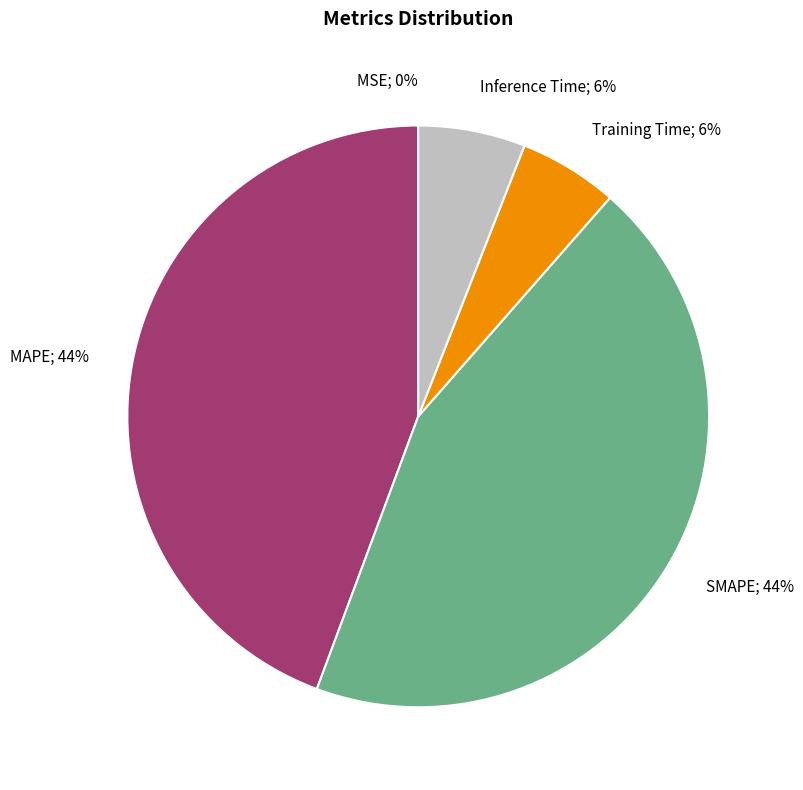

Is there any slice that represents more than half of the pie?

No